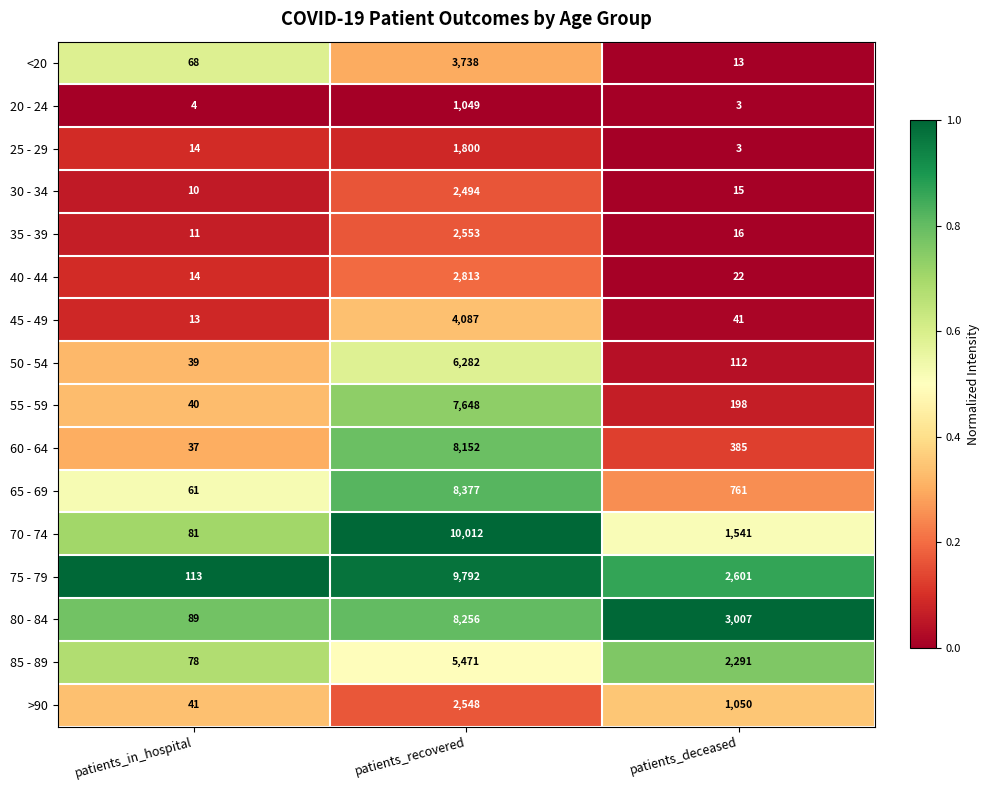

How many categories are shown in the chart?

3